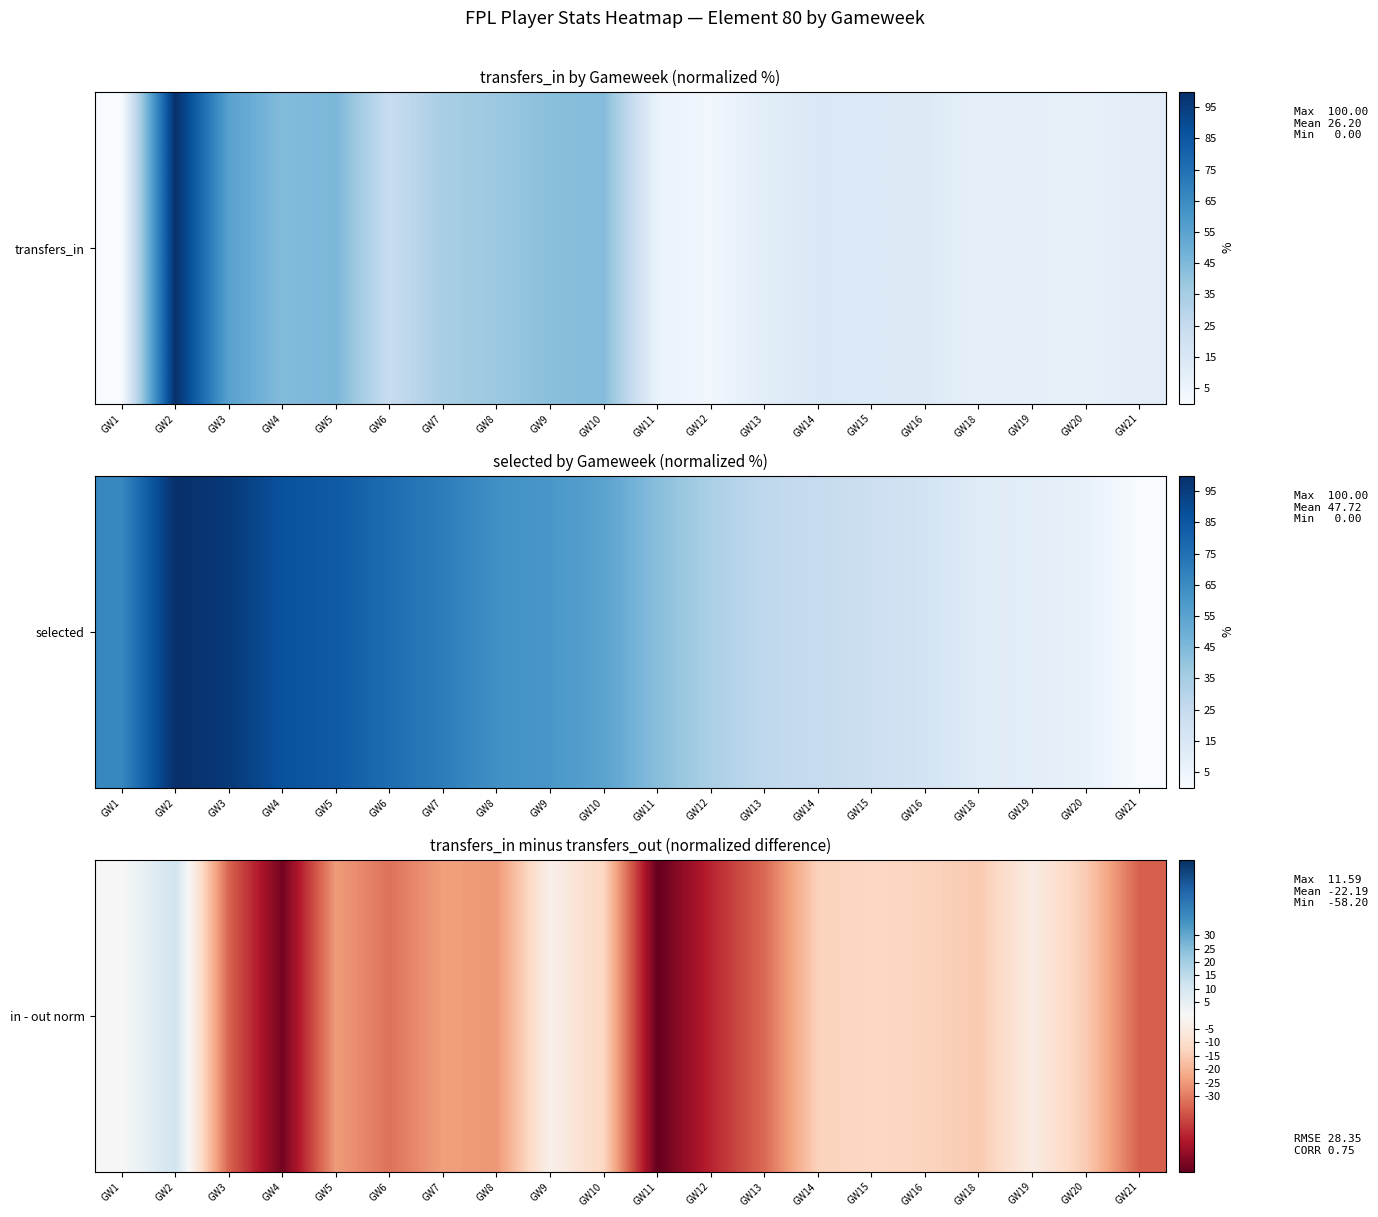

Rank the categories by value from lowest to highest.

GW11, GW4, GW12, GW21, GW3, GW13, GW6, GW8, GW5, GW7, GW18, GW20, GW14, GW16, GW10, GW15, GW19, GW9, GW1, GW2